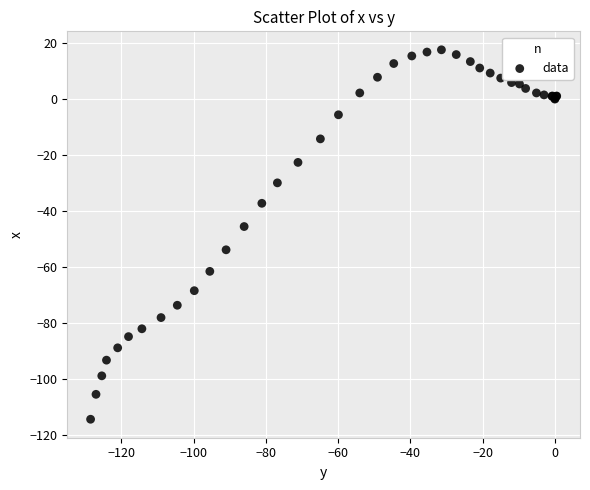

What Y value in the scatter plot is closest to -48?

-45.5